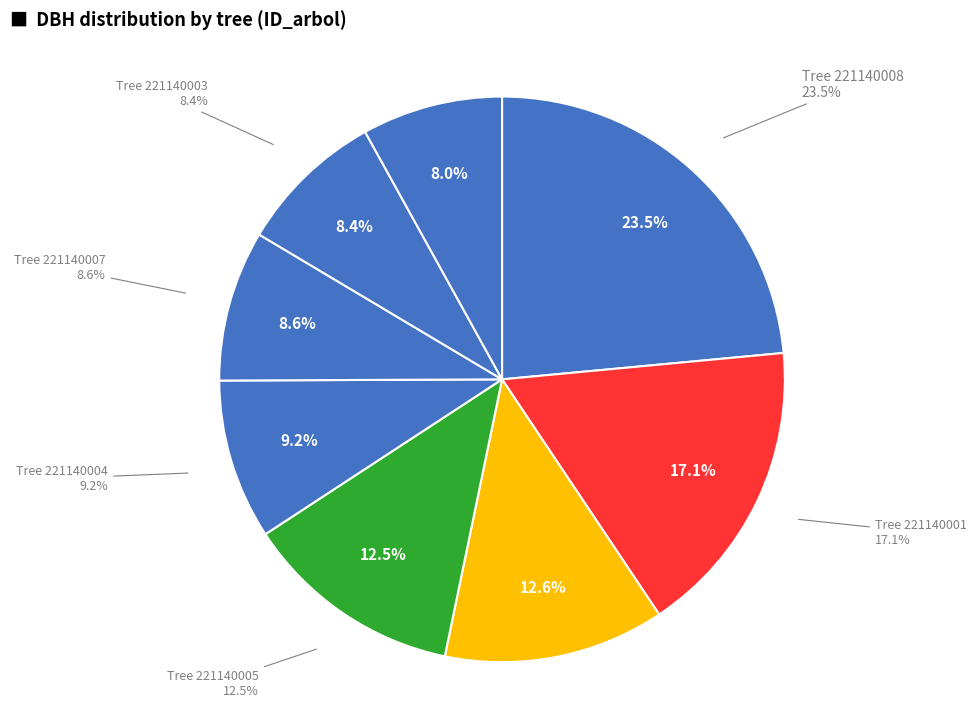

True or false: 221140001 accounts for 17% of the total.

True